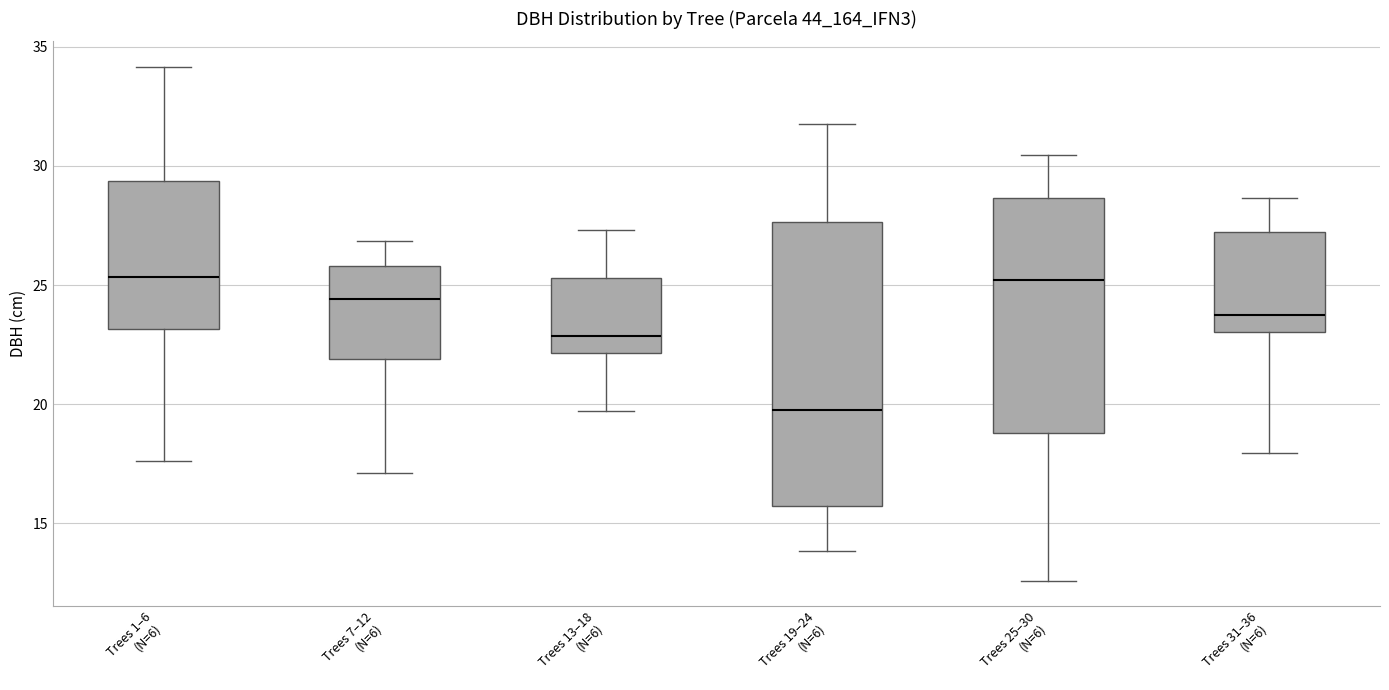

Comparing the boxes themselves (not the whiskers), which one is the tallest?

Trees 19–24 (N=6)